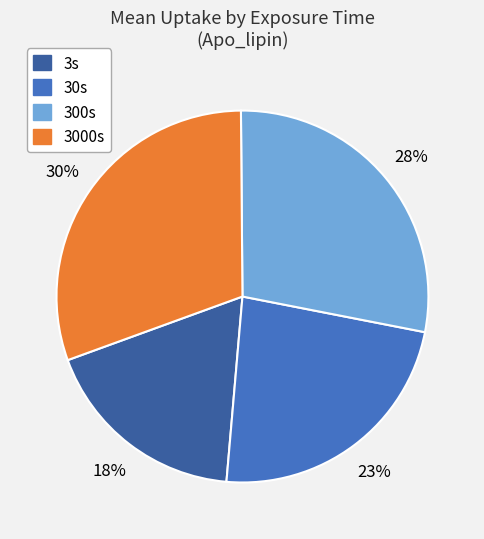

Approximately how many times larger is the value at 3000s compared to 300s?

1.1